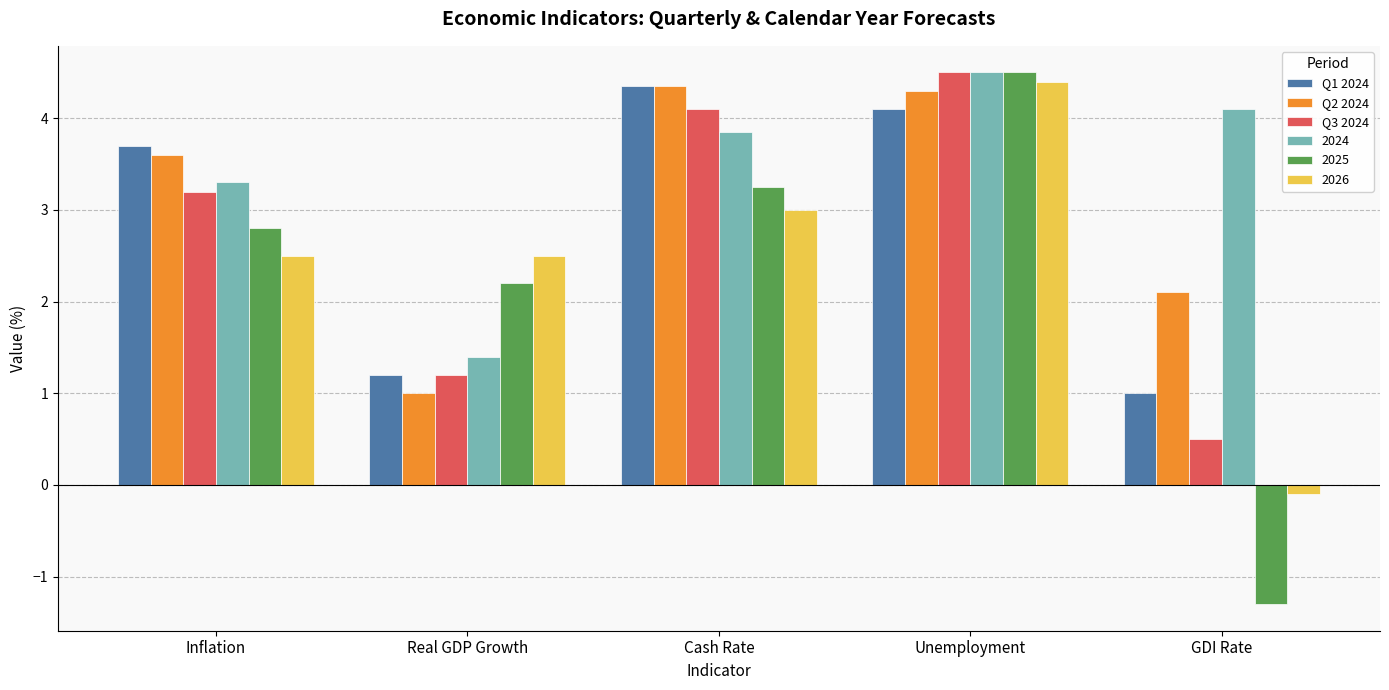

Which series changed the most between Inflation and Real GDP Growth?

Q2 2024